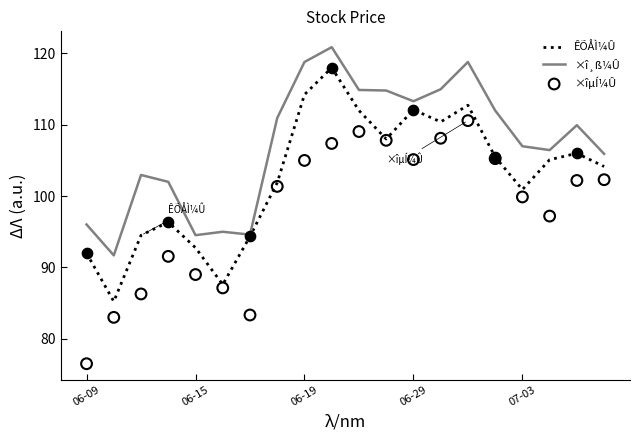

What are all the series names shown in the legend?

ÊÕÅÌ¼Û, ×î¸ß¼Û, ×îµÍ¼Û